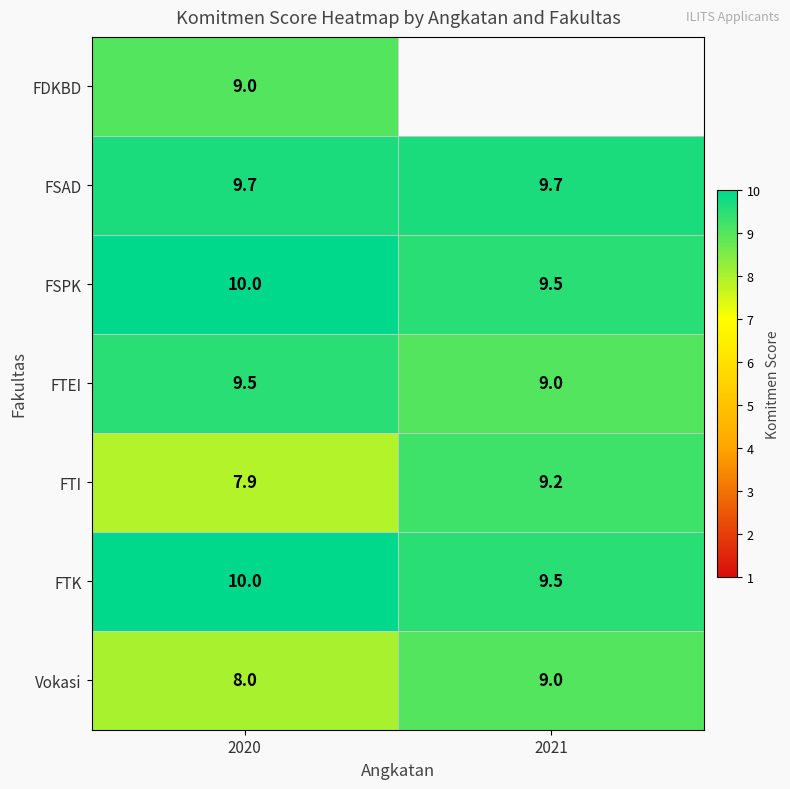

What is the difference between the FTK values at 2020 and 2021?

0.5